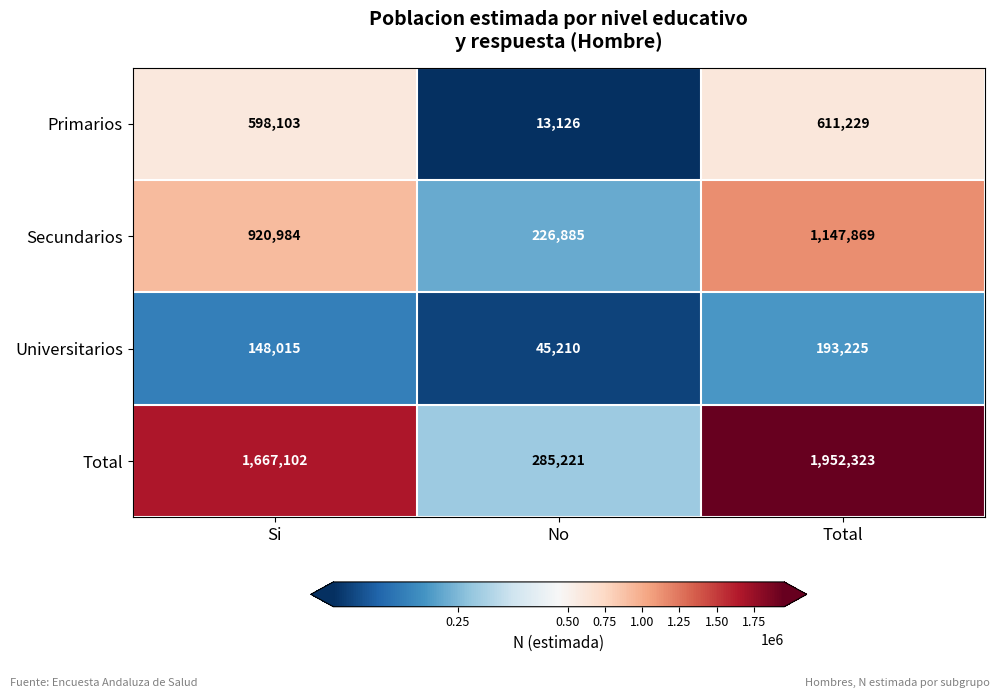

At No, list the series in order from smallest to largest.

Primarios, Universitarios, Secundarios, Total